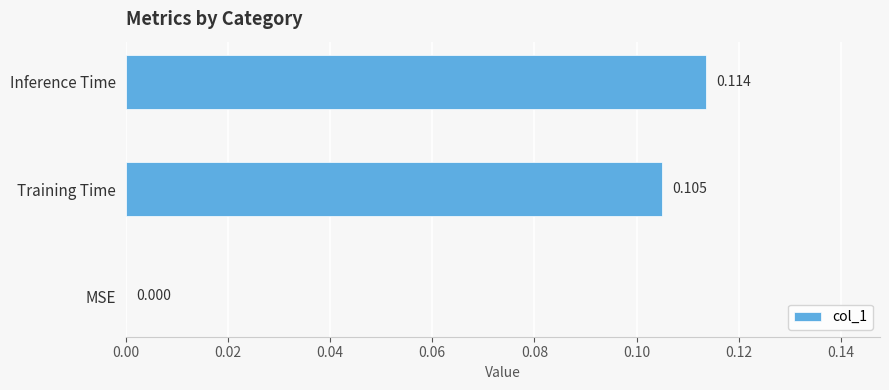

How many data points are above 0?

2